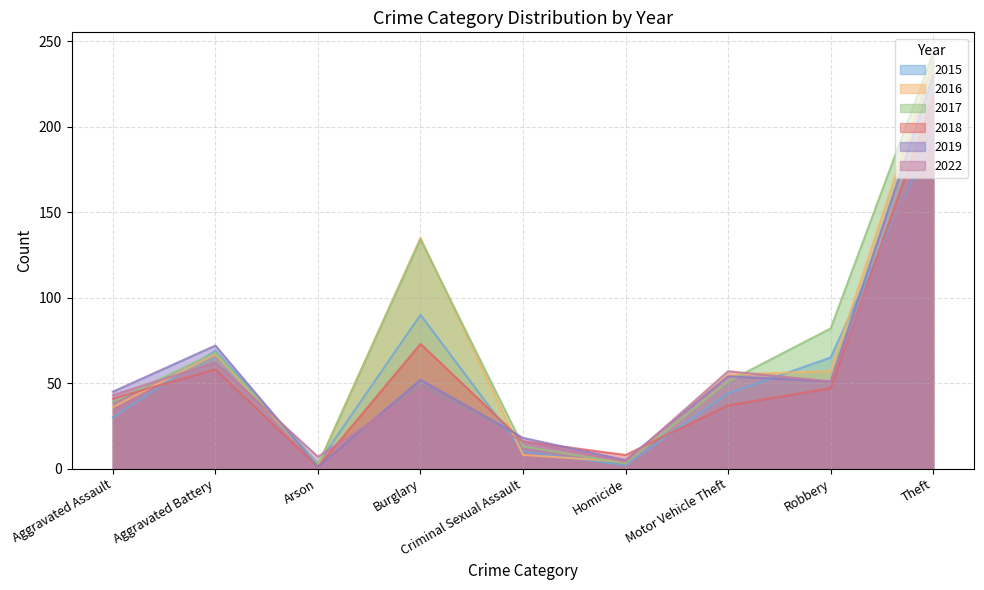

Which label corresponds to the largest value in the chart?

Theft